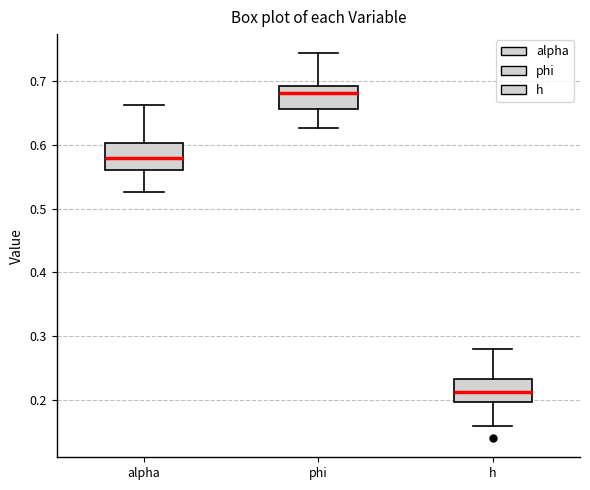

Which box's median line is the highest?

phi